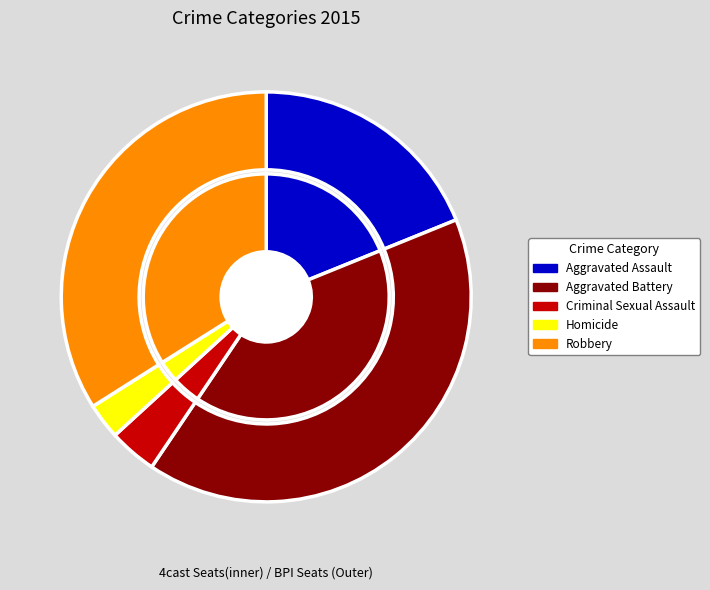

To the nearest percent, what percentage of the pie is Criminal Sexual Assault?

4%